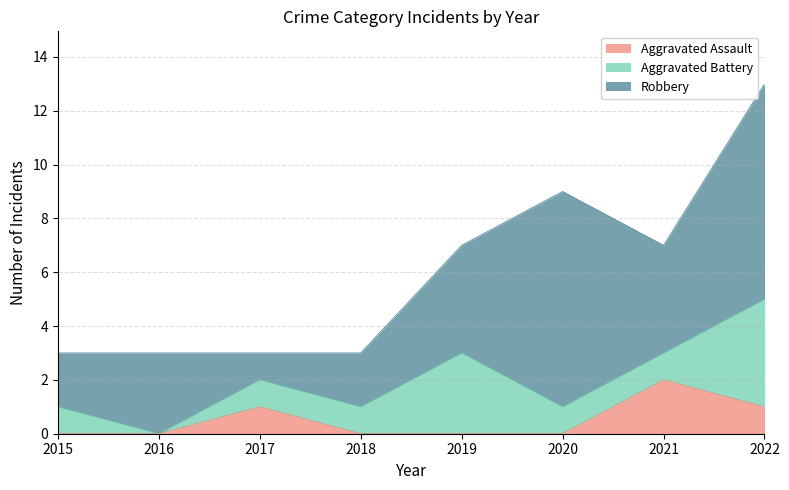

How many intersections are there between Aggravated Battery and Aggravated Assault?

2